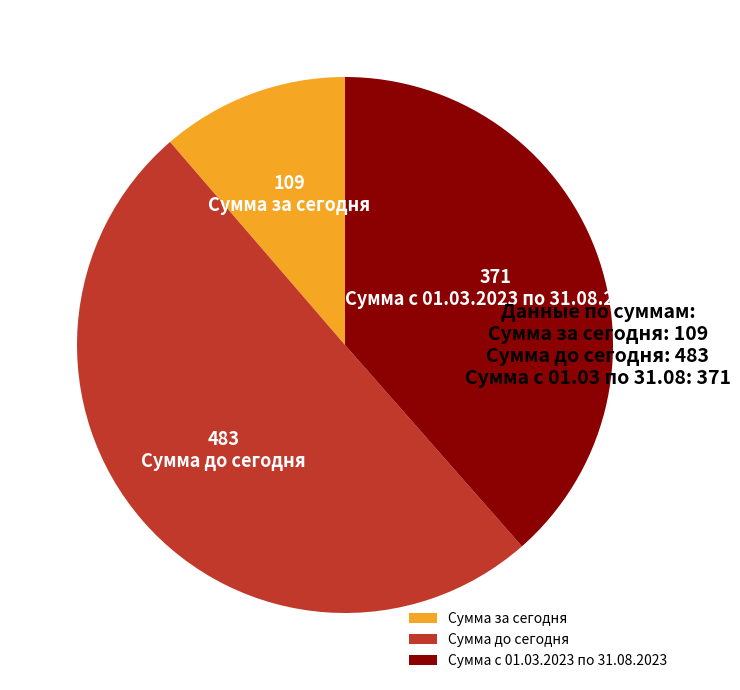

Do Сумма с 01.03.2023 по 31.08.2023 and Сумма до сегодня together represent more than half of the pie?

Yes